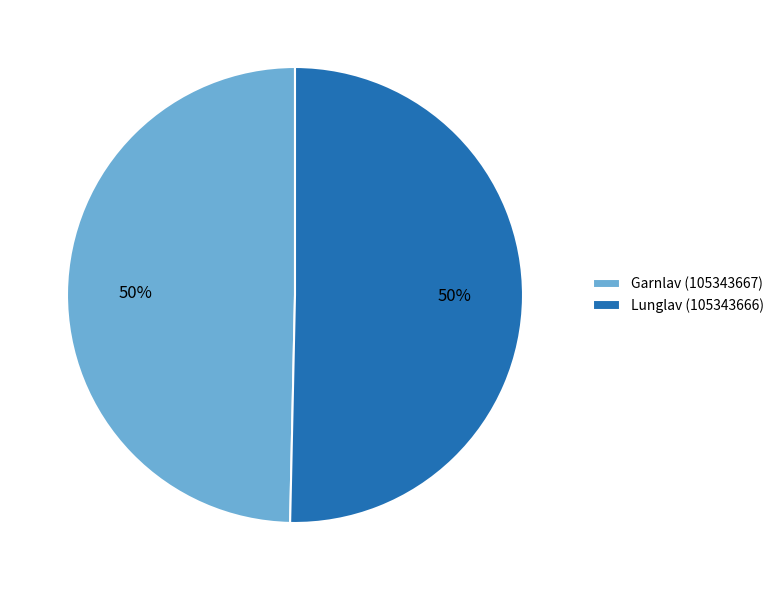

To the nearest percent, what portion does Garnlav (105343667) represent?

50%